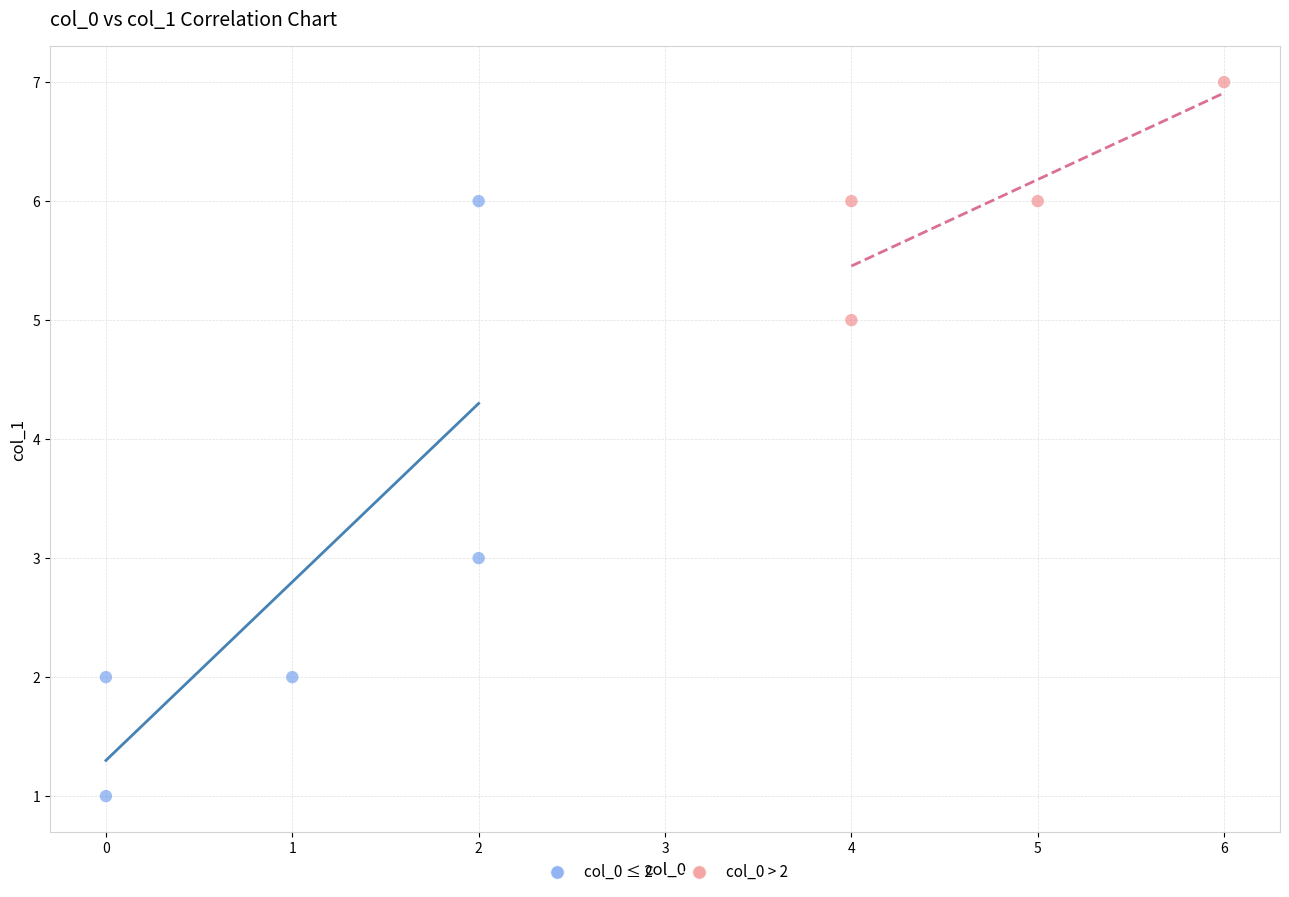

Which series reaches the maximum Y coordinate?

col_0 > 2